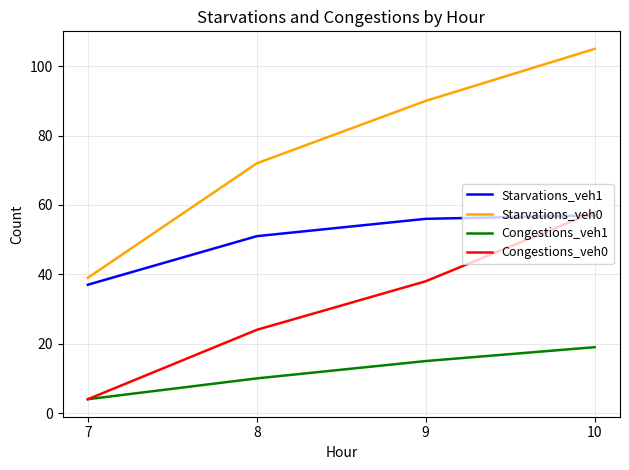

What is the minimum value for Congestions_veh0?

4